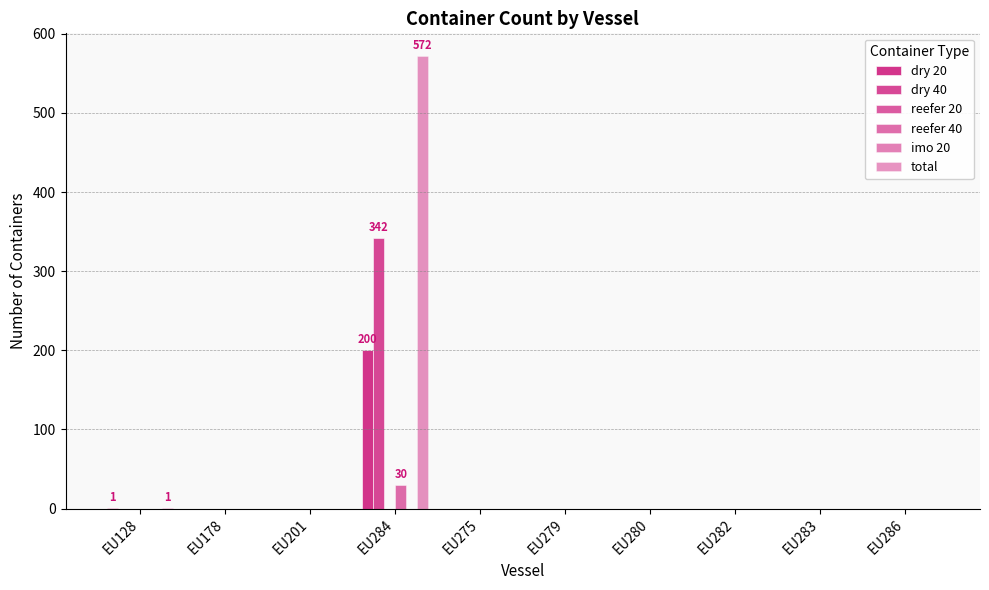

How many categories are shown in the chart?

10